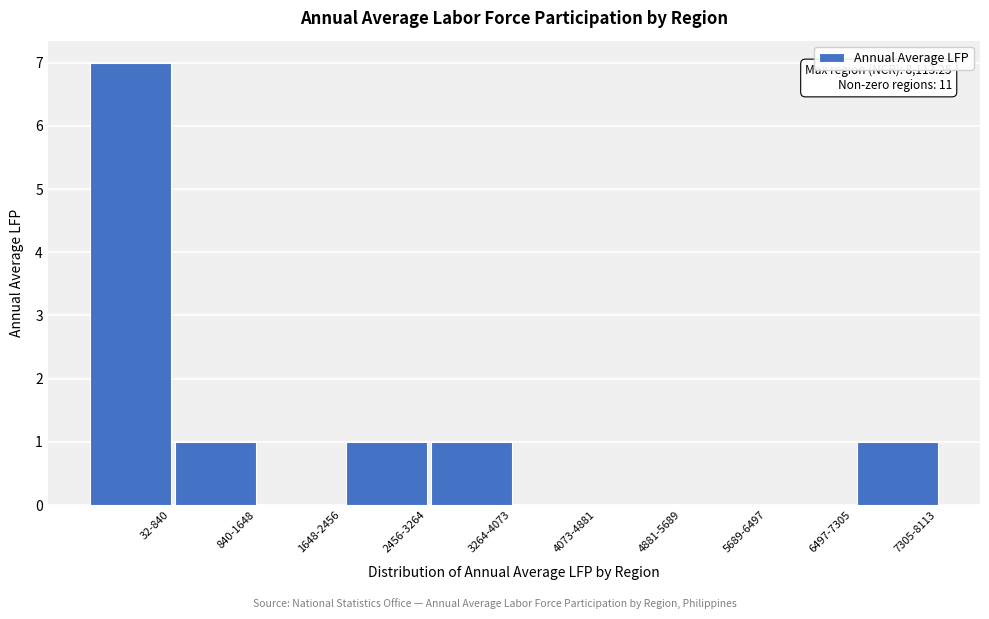

Reading left to right, extract all data points from this chart.

32-840=7	840-1648=1	1648-2456=0	2456-3264=1	3264-4073=1	4073-4881=0	4881-5689=0	5689-6497=0	6497-7305=0	7305-8113=1